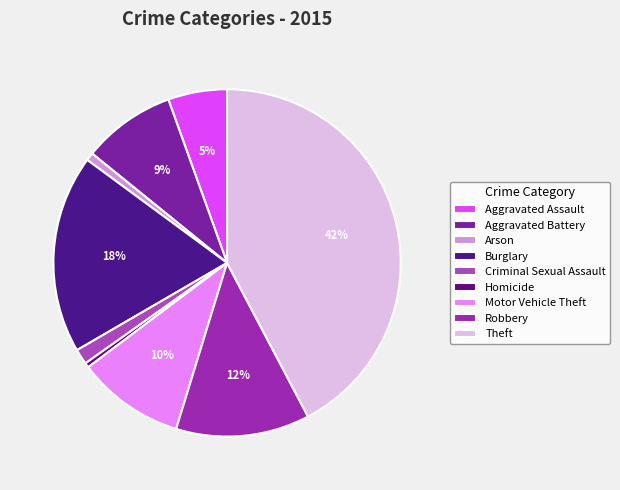

How many slices are in this pie chart?

9